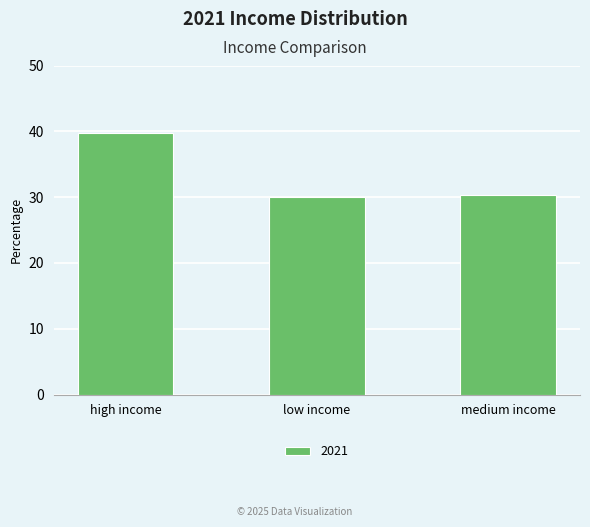

What value does the data have at medium income?

30.3